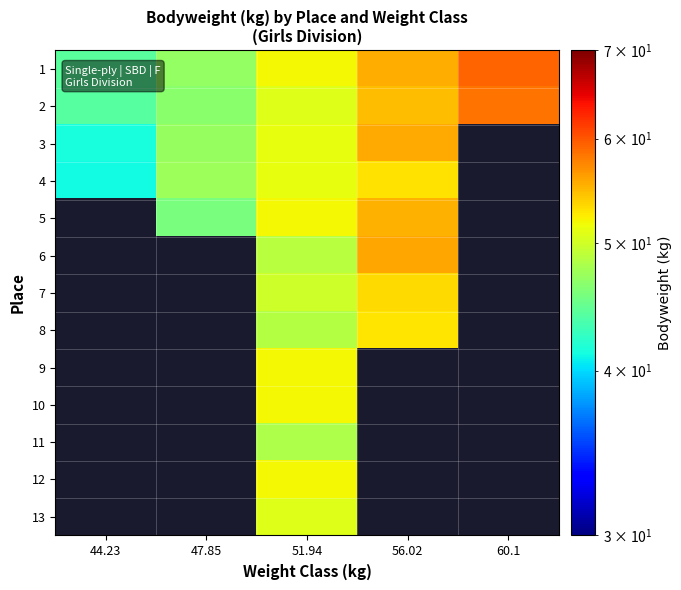

Is the value of 2 at 44.23 greater than the value of 9 at 56.02?

No